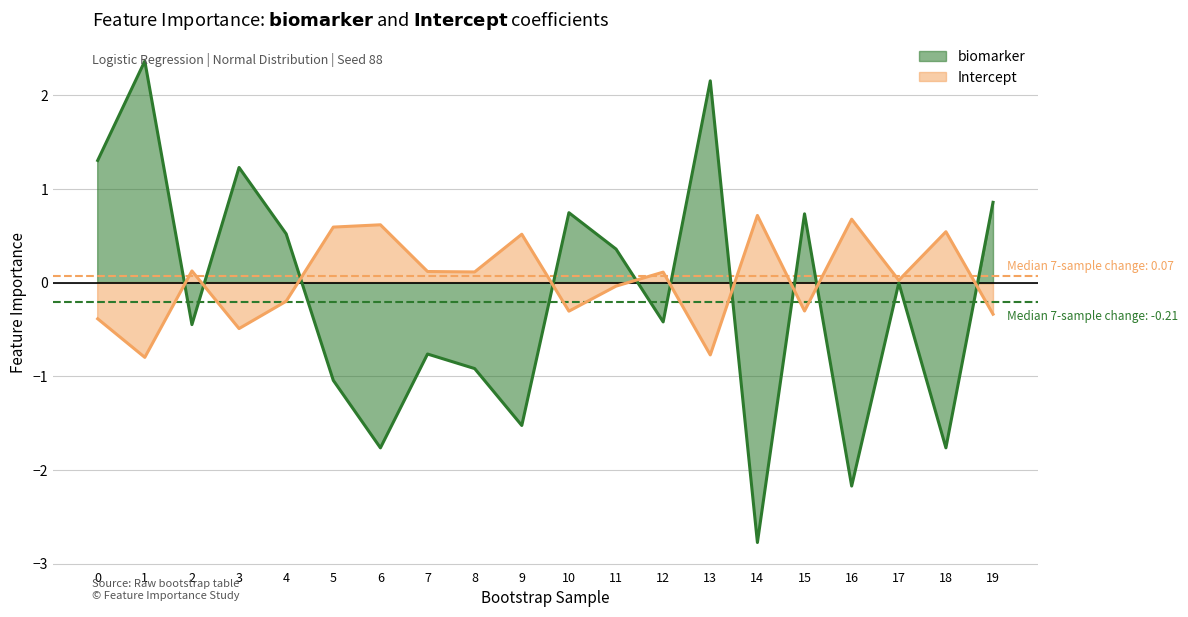

The value of biomarker at 6 is -1.8. True or false?

True